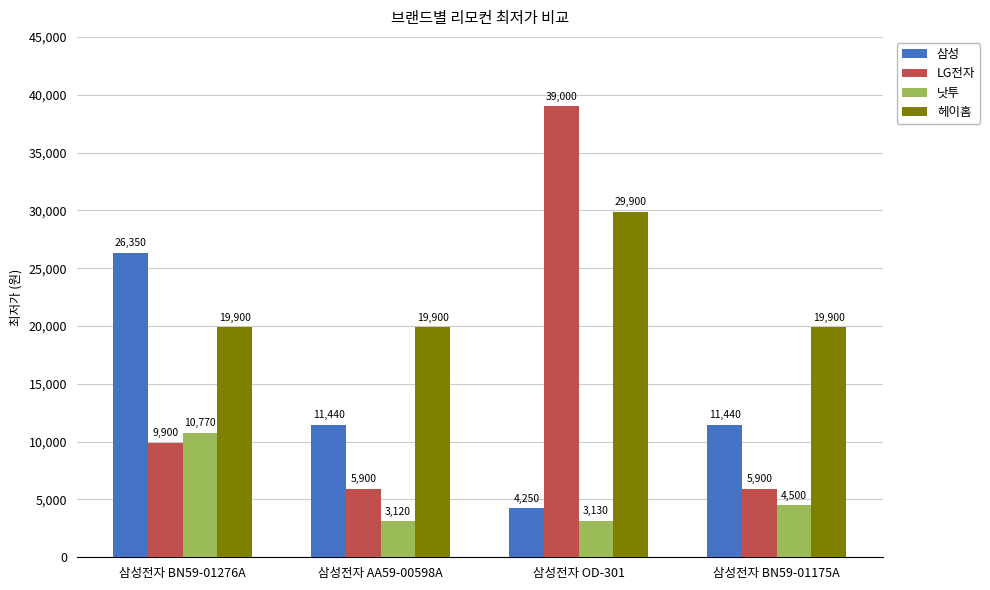

At which category does the chart reach its peak across all series?

삼성전자 OD-301